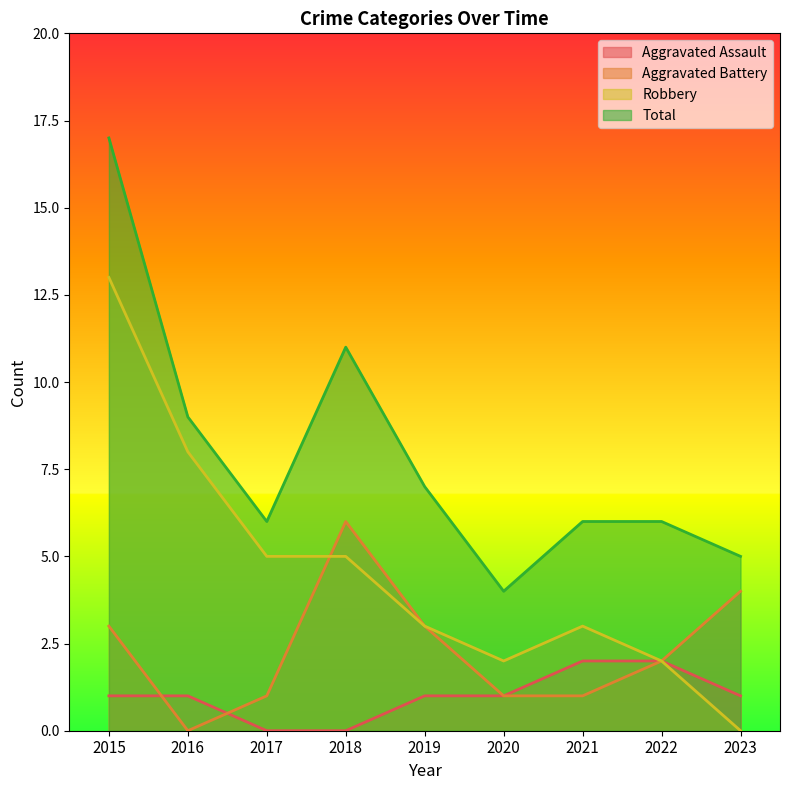

List the series in order of their overall mean, lowest first.

Aggravated Assault, Aggravated Battery, Robbery, Total